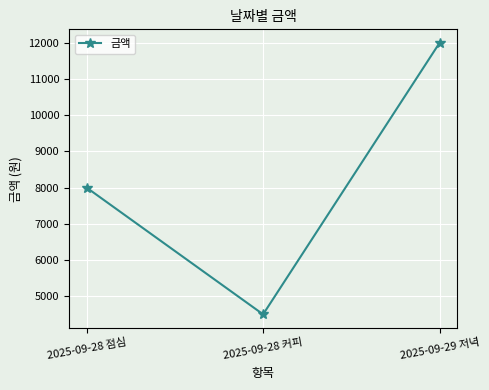

At which label is the value closest to 8250?

2025-09-28 점심